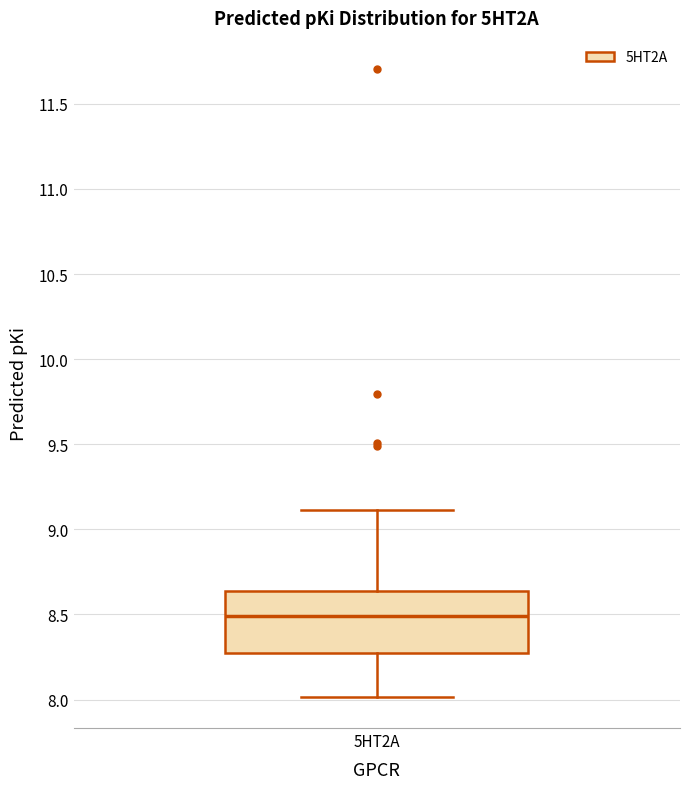

Transcribe this box plot: give where the median line is, the range the box spans, and where the two whiskers end, as read against the y-axis. The values are not printed on the chart, so give them approximately, as read against the axis.

median 8.50, box 8.25 to 8.65, whiskers 8.00 to 9.10